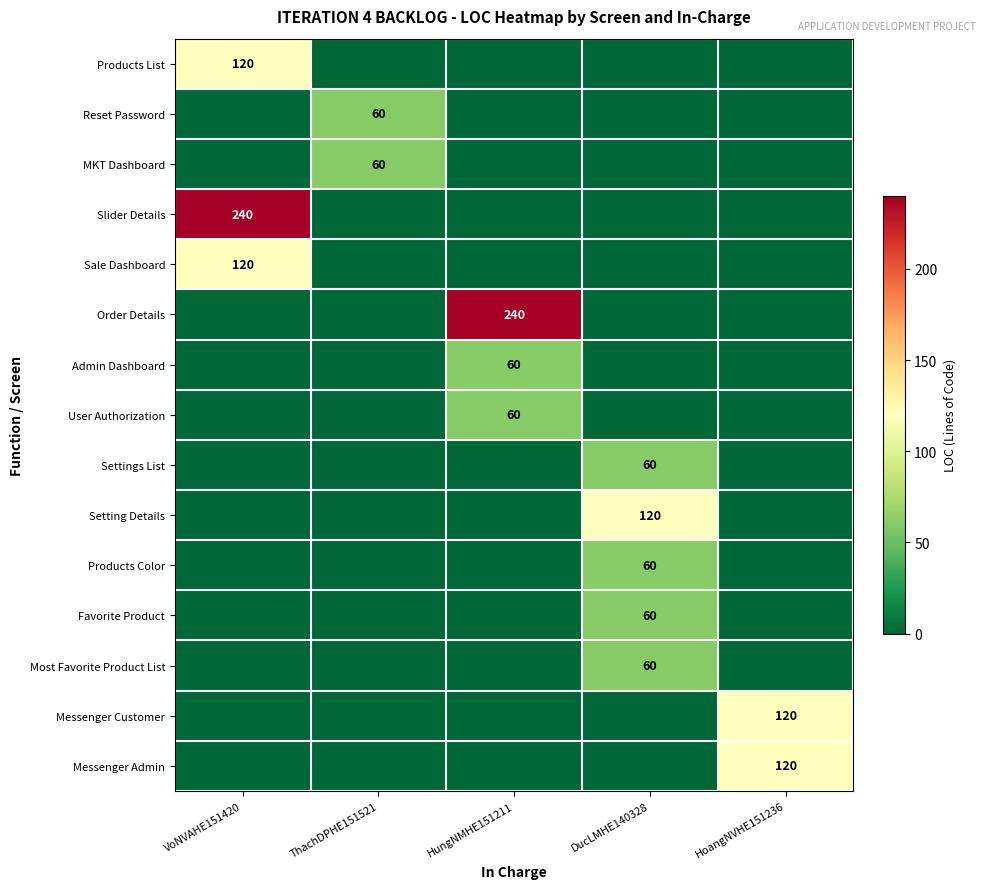

True or false: Favorite Product has a value of 100 at DucLMHE140328.

False